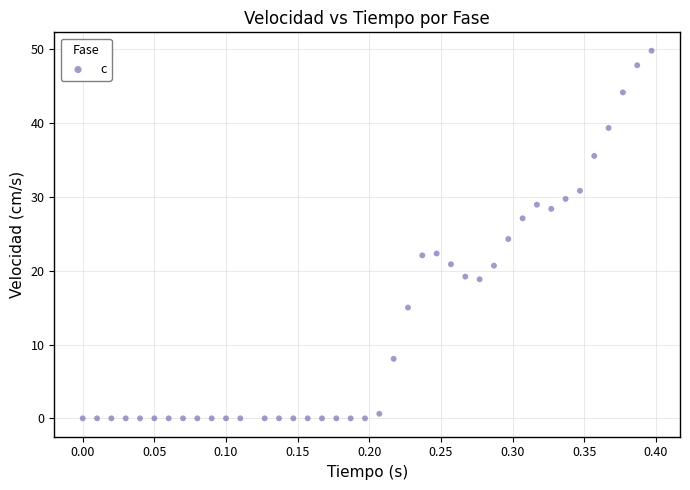

What is the range of X values (max minus min)?

0.4